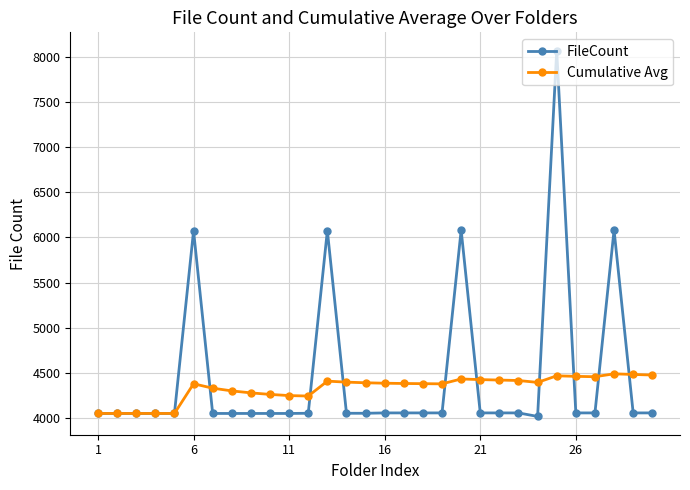

At how many categories does at least one series exceed 5608?

5